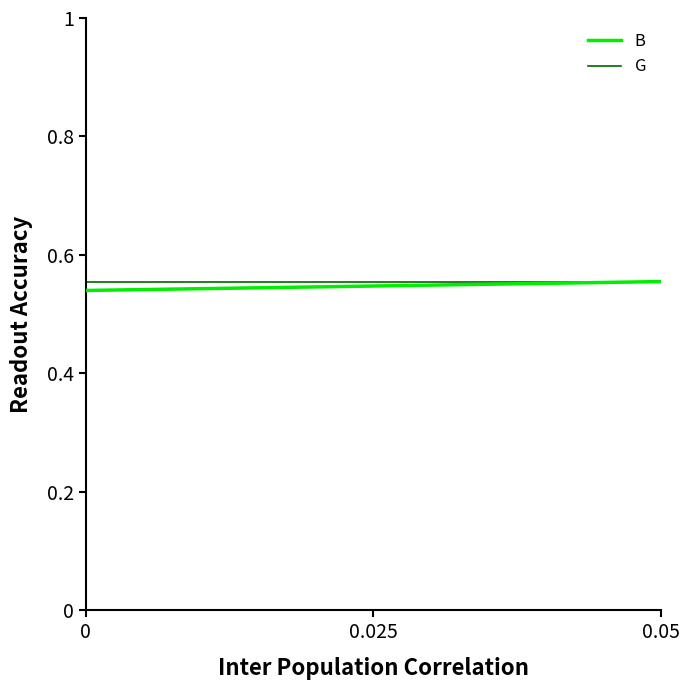

How many B values are between 0 and 1?

20